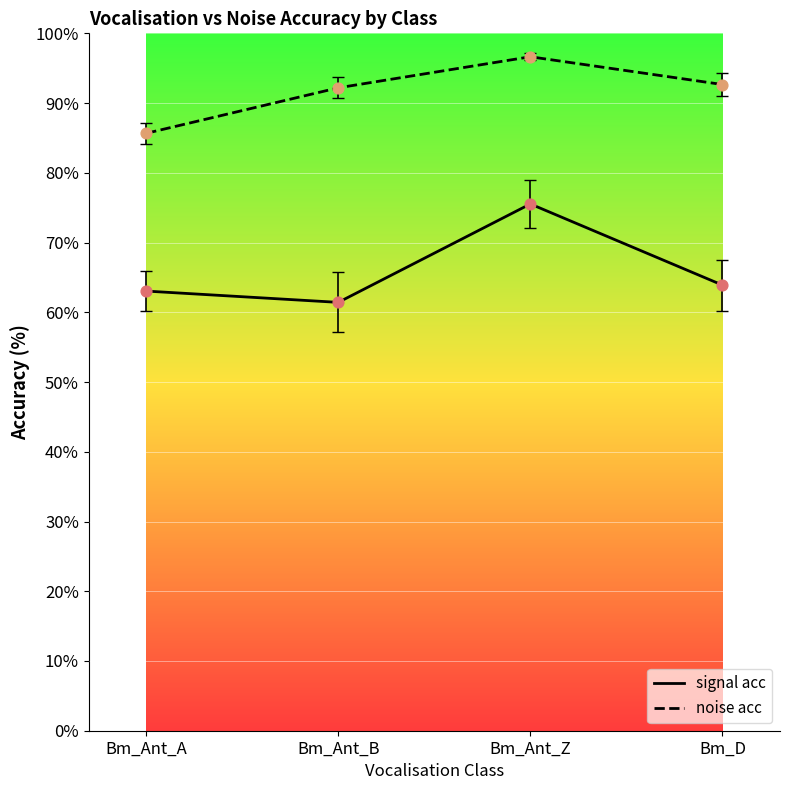

What is the total value across all series at Bm_Ant_A?

148.7